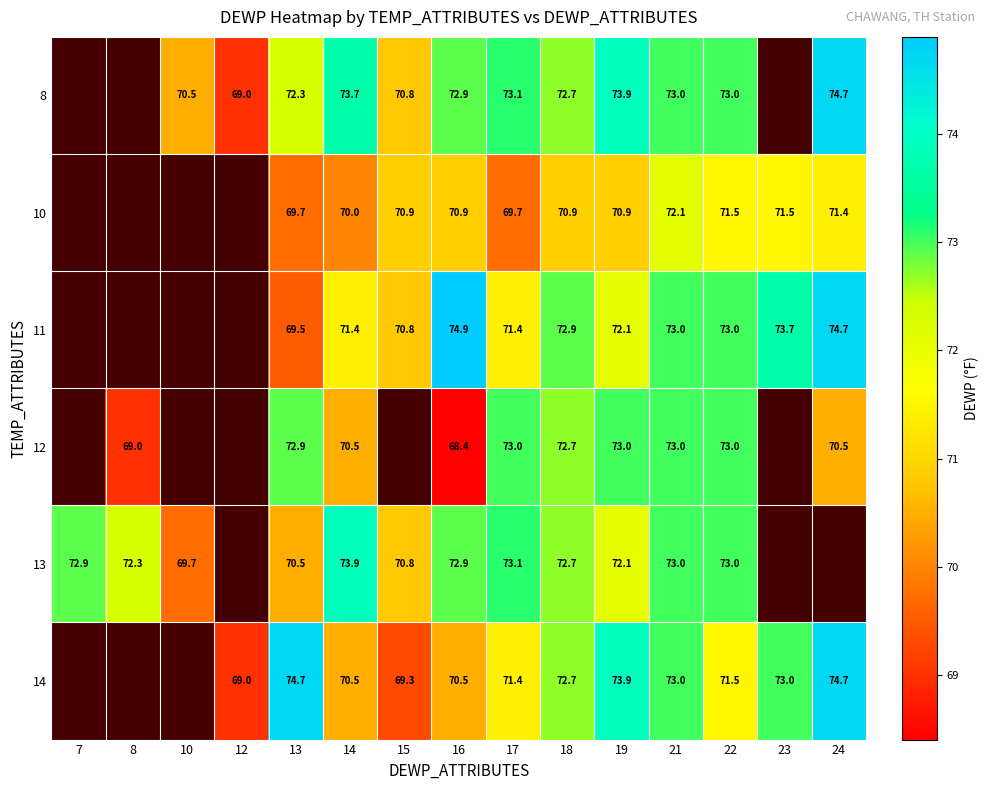

Which series changed the most between 17 and 21?

10